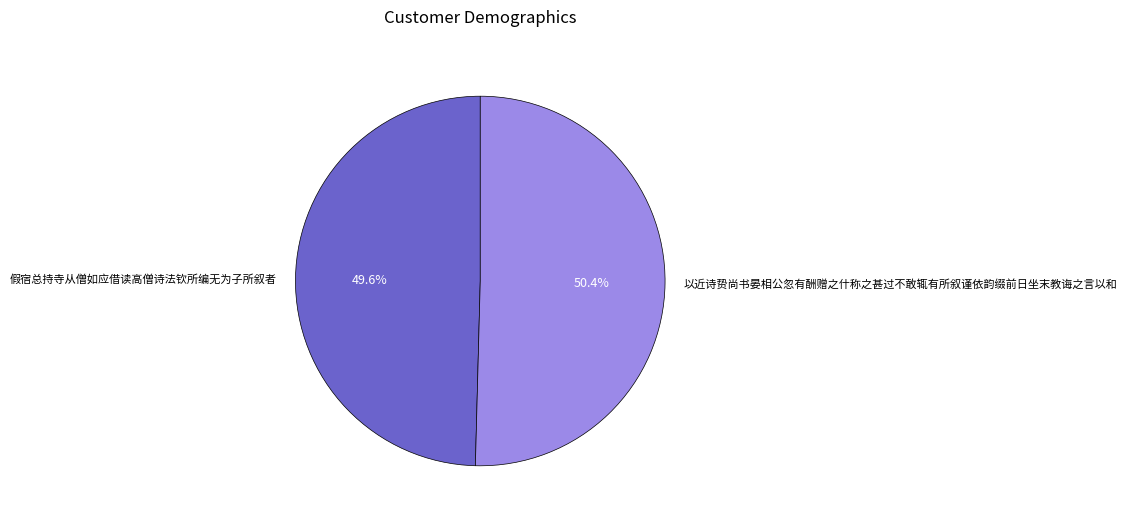

Count the number of slices in the pie.

2